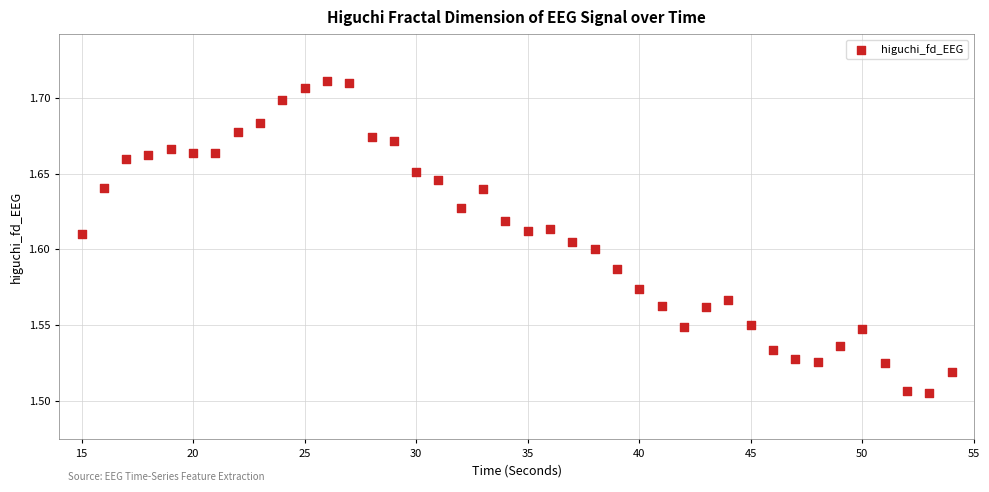

What is the range of X values (max minus min)?

39.0